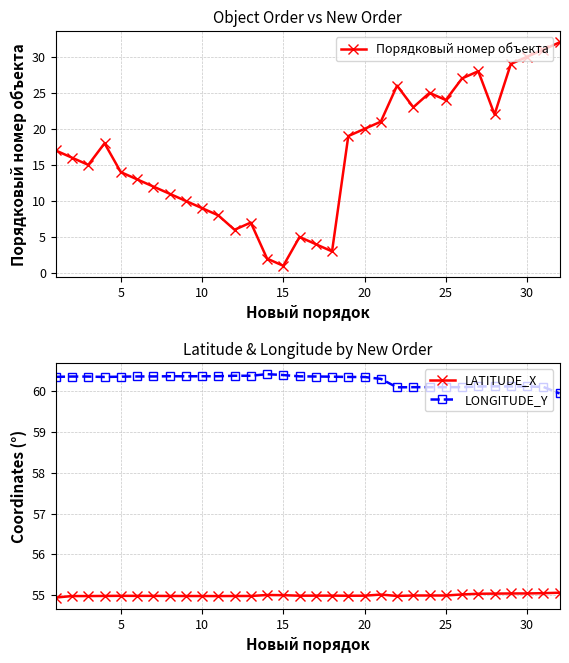

The LONGITUDE_Y series shows 24.1 at 5. True or false?

False